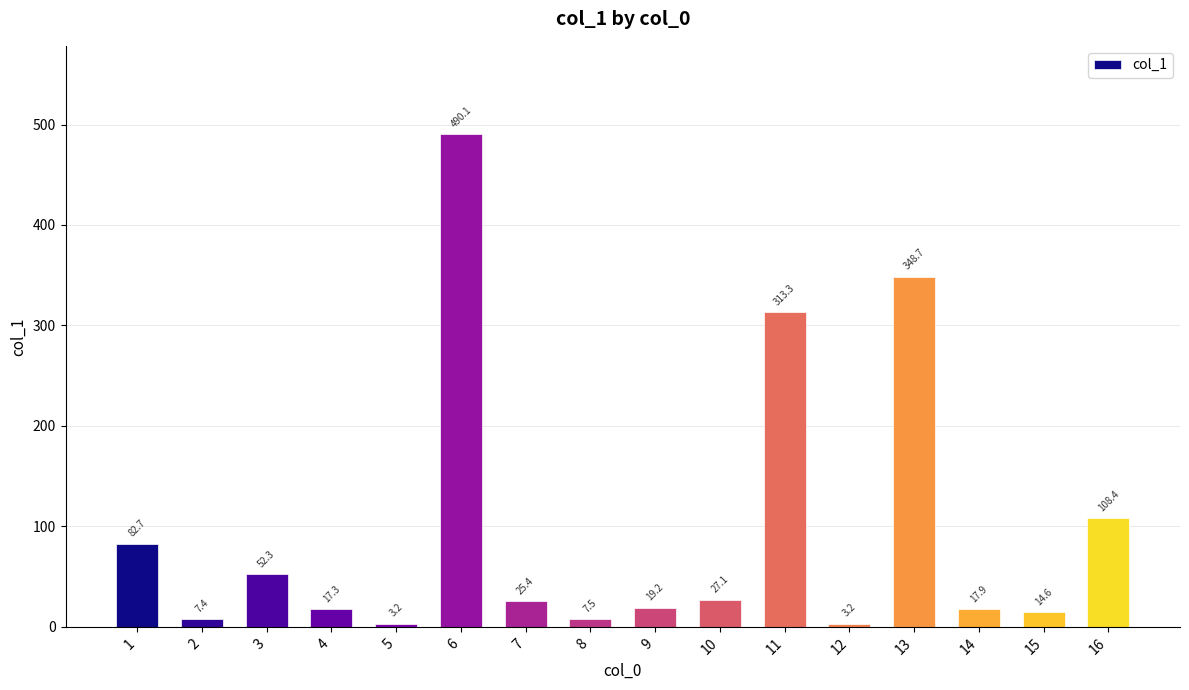

At which label is the value closest to 246?

11